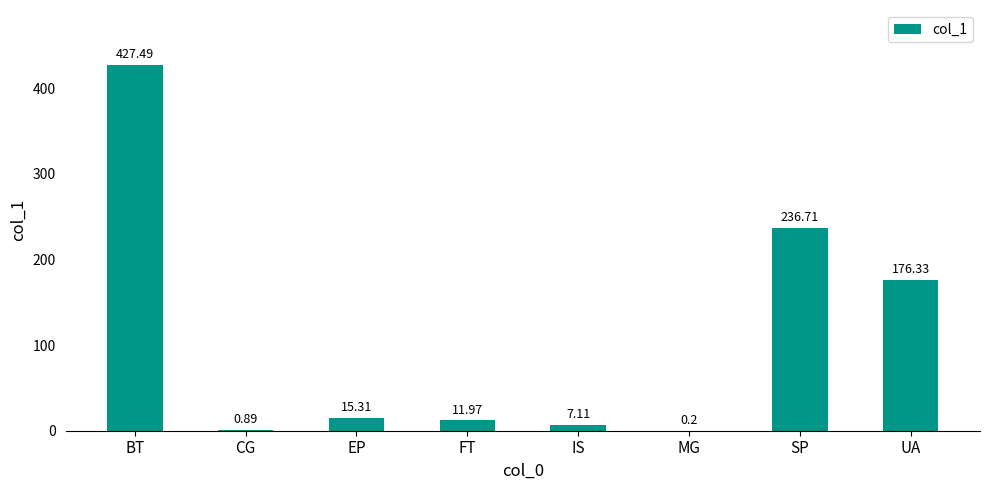

What is the sum of all values?

876.0